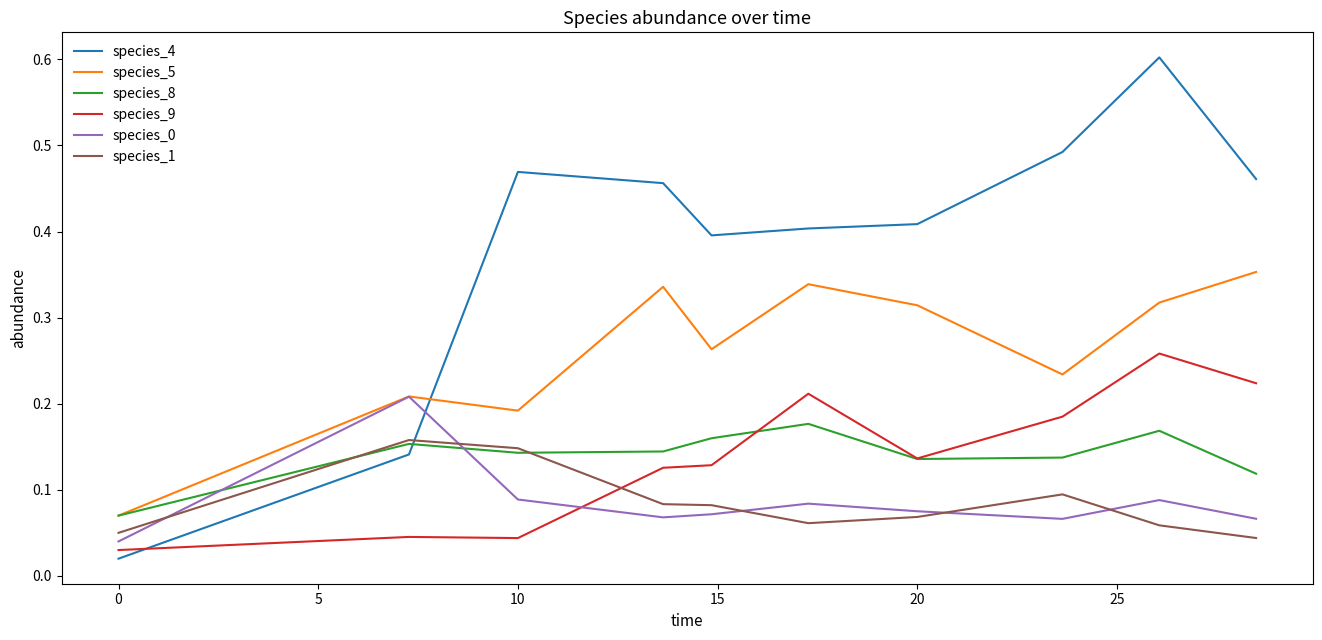

What is the sum of all species_1 values?

0.8